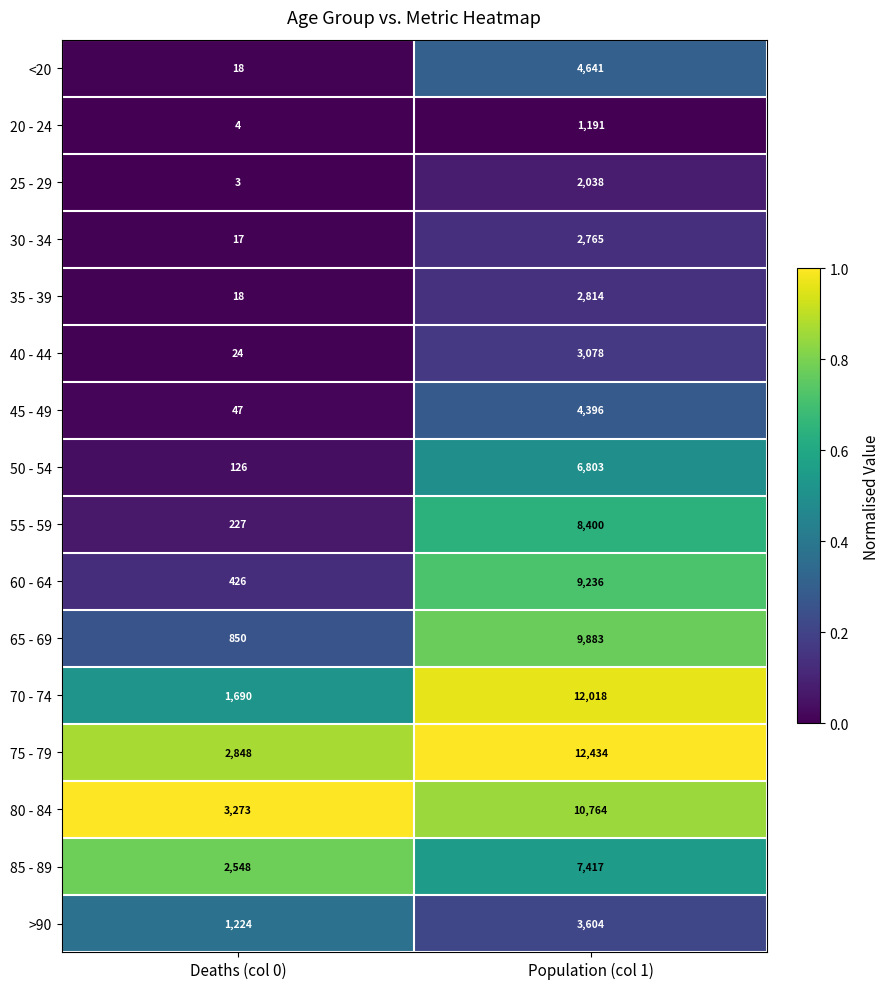

True or false: 30 - 34 has a value of 4962 at Population (col 1).

False